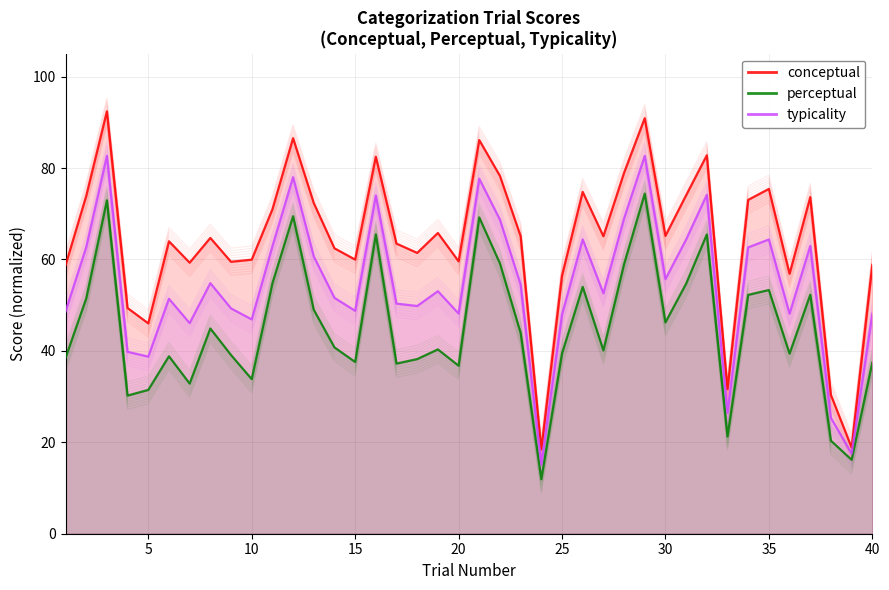

List the series in order of their peak value, highest first.

conceptual, typicality, perceptual